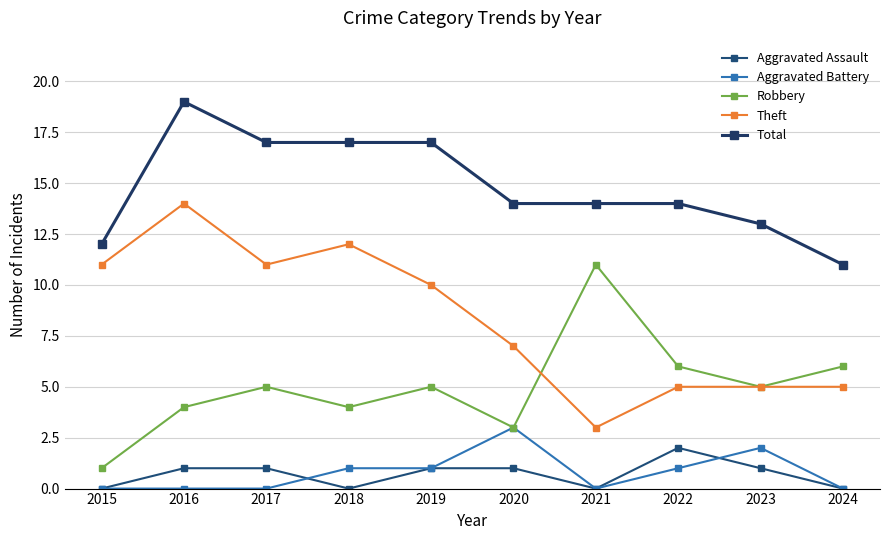

At which label is Robbery closest to 6?

2022